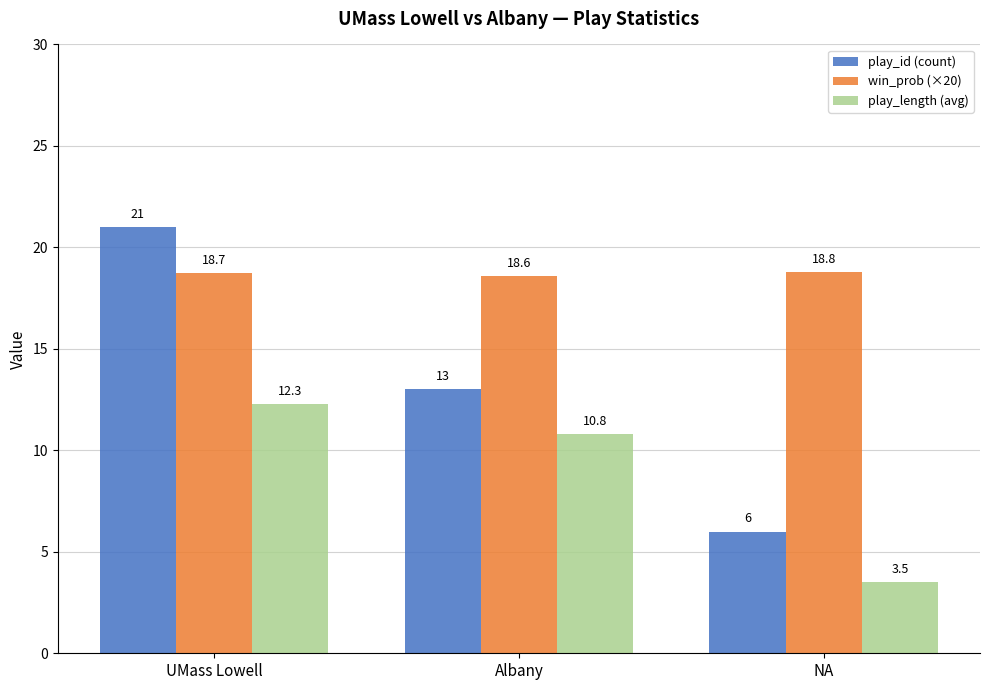

What position from the left is NA?

3